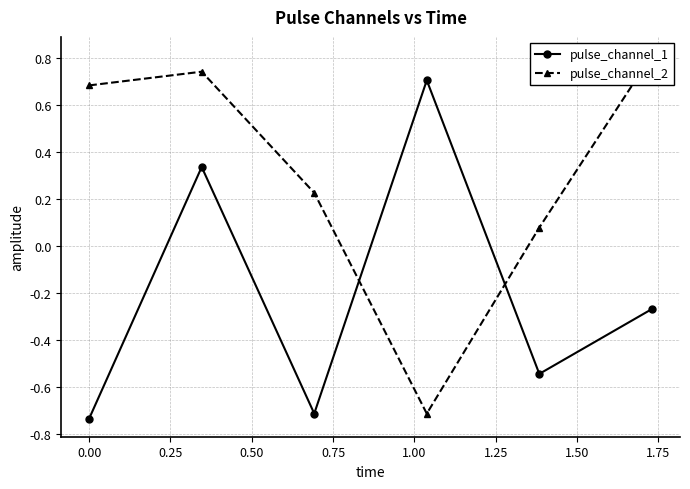

How many interior local valleys does the pulse_channel_1 series have?

2